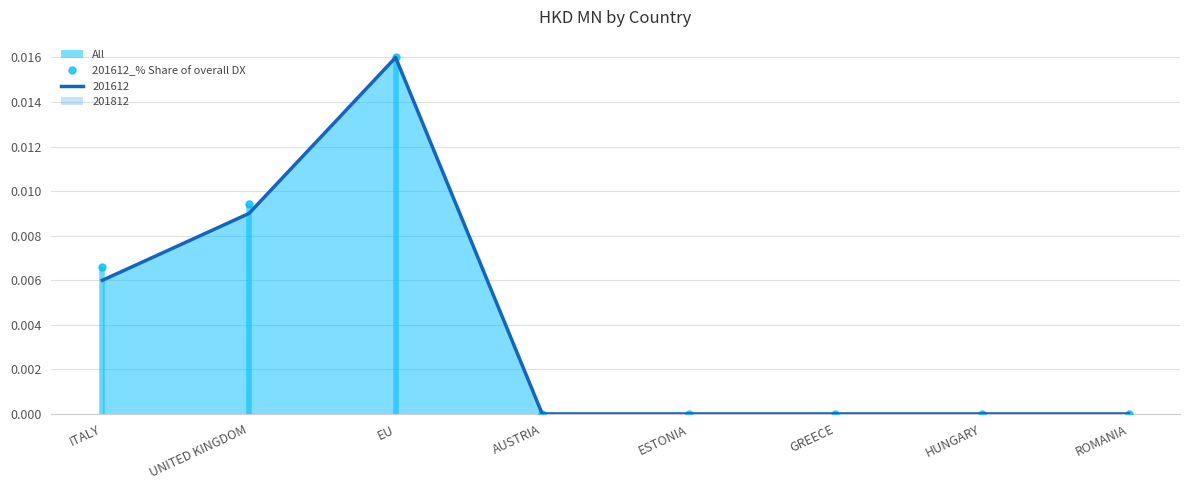

Is the value of 201612_% Share of overall DX at HUNGARY greater than the value of 201612 at UNITED KINGDOM?

No